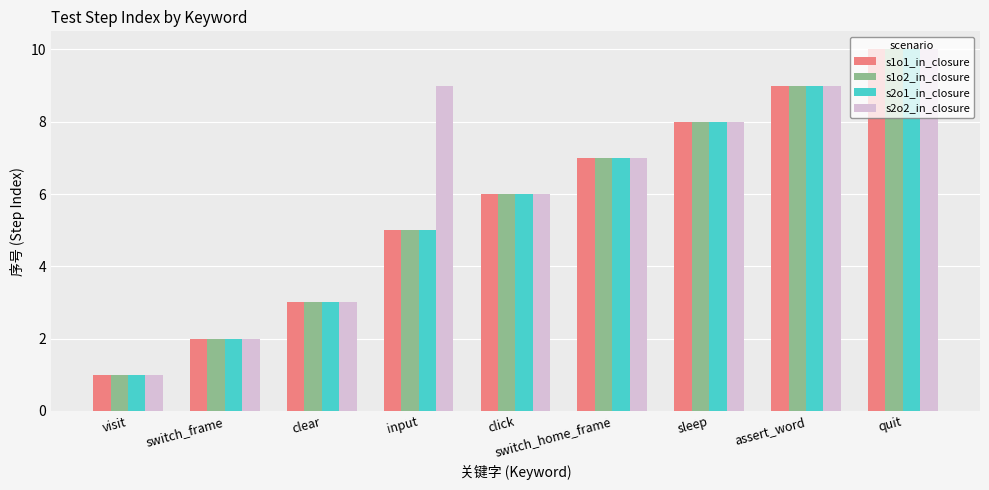

What is the label of the 5th bar from the right?

click